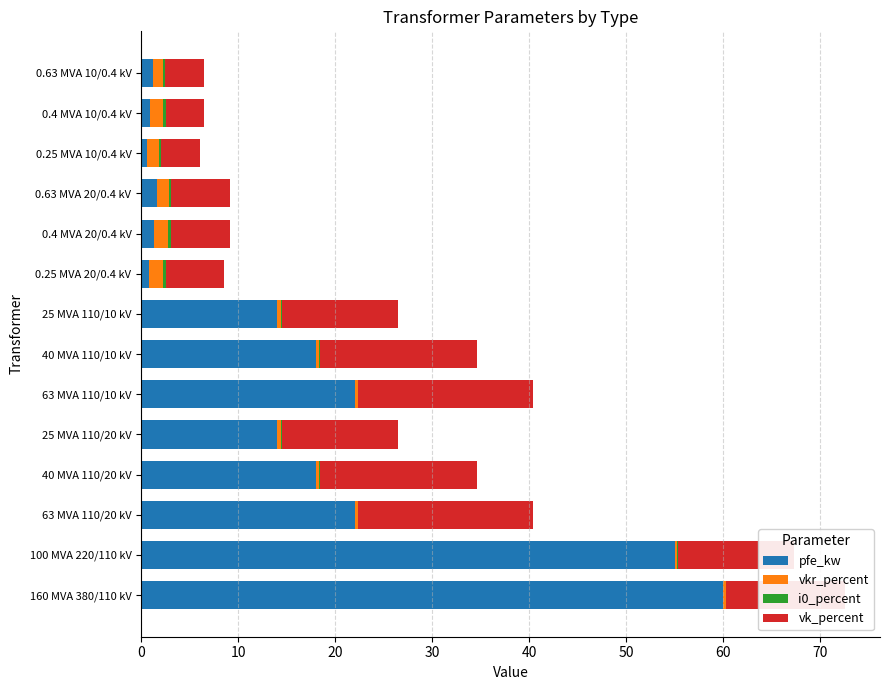

The value of pfe_kw at 63 MVA 110/20 kV is 22.0. True or false?

True